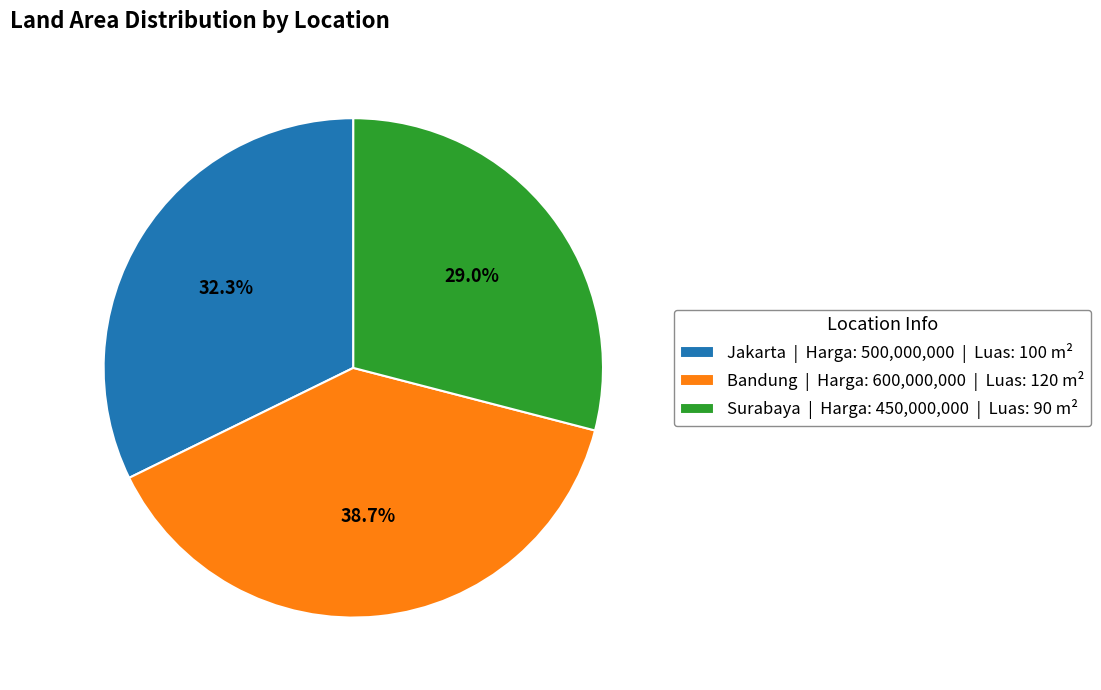

What percentage do Surabaya and Jakarta together represent?

61.3%